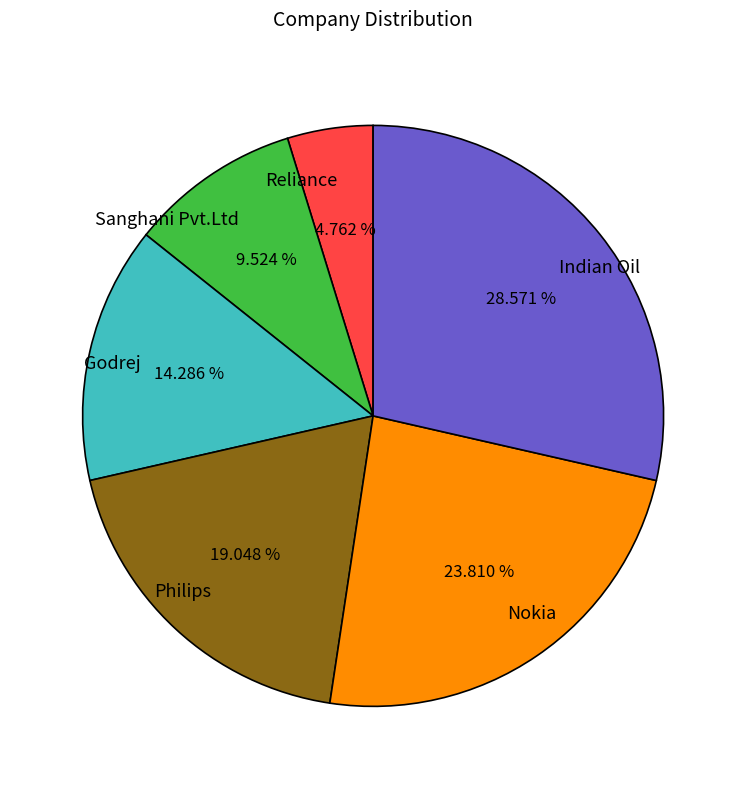

What percentage is the Philips slice, to the nearest percent?

19%